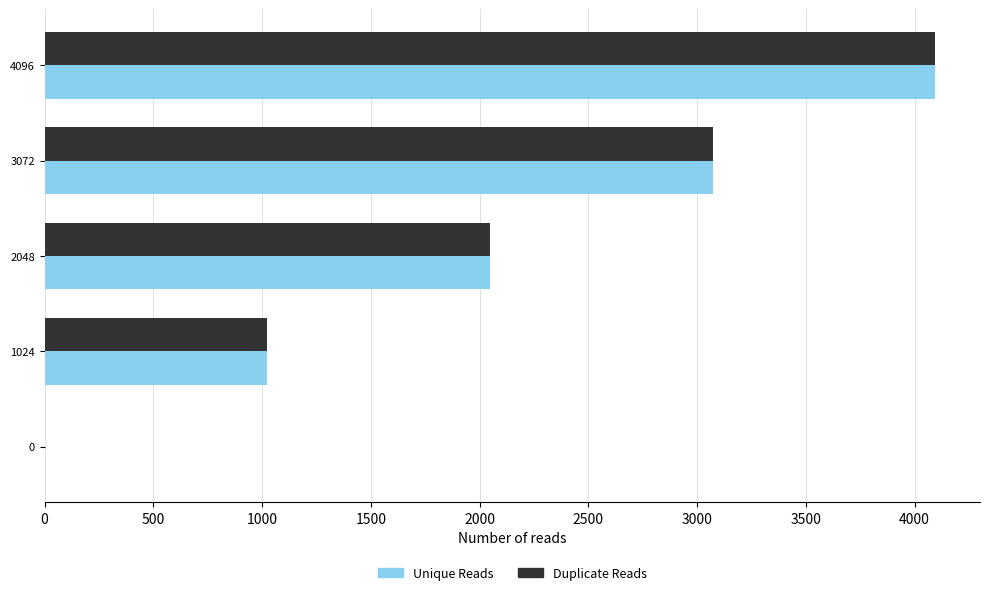

The Unique Reads series shows 5937 at 4096. True or false?

False